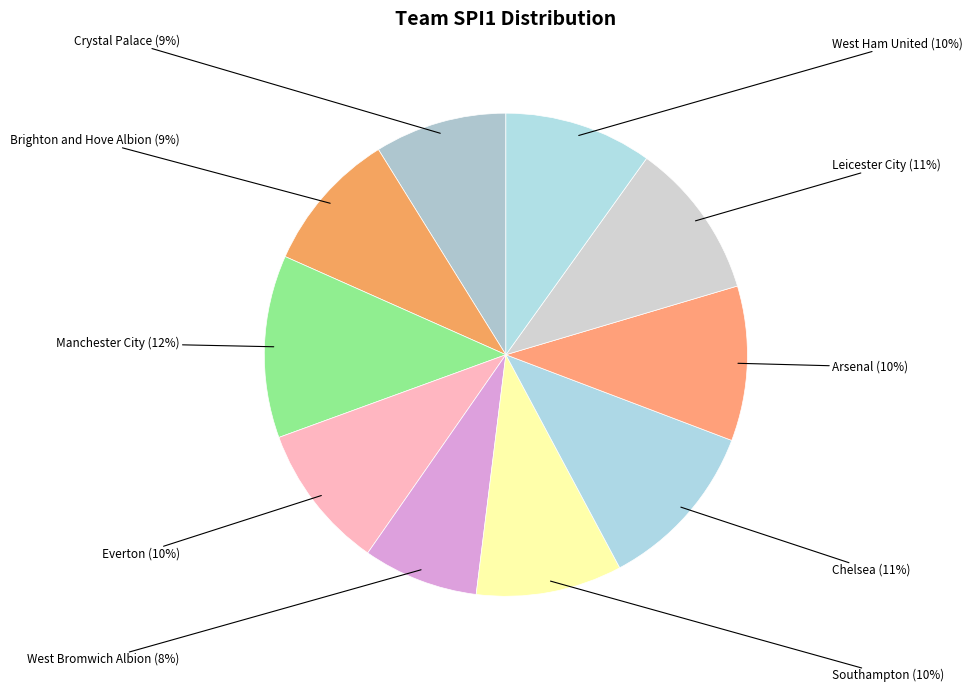

Between Everton and Crystal Palace, which is larger?

Everton